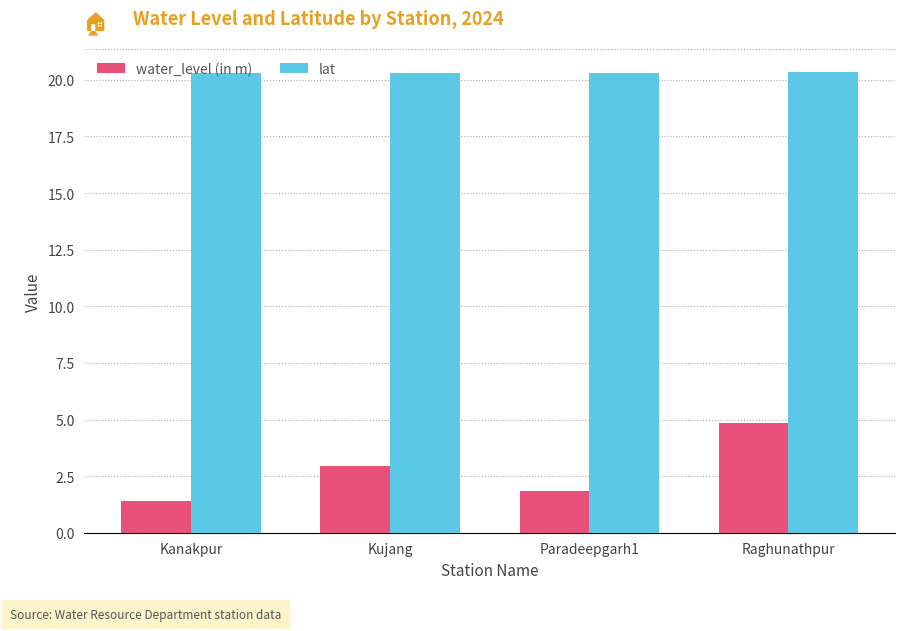

At how many categories does at least one series exceed 2?

4